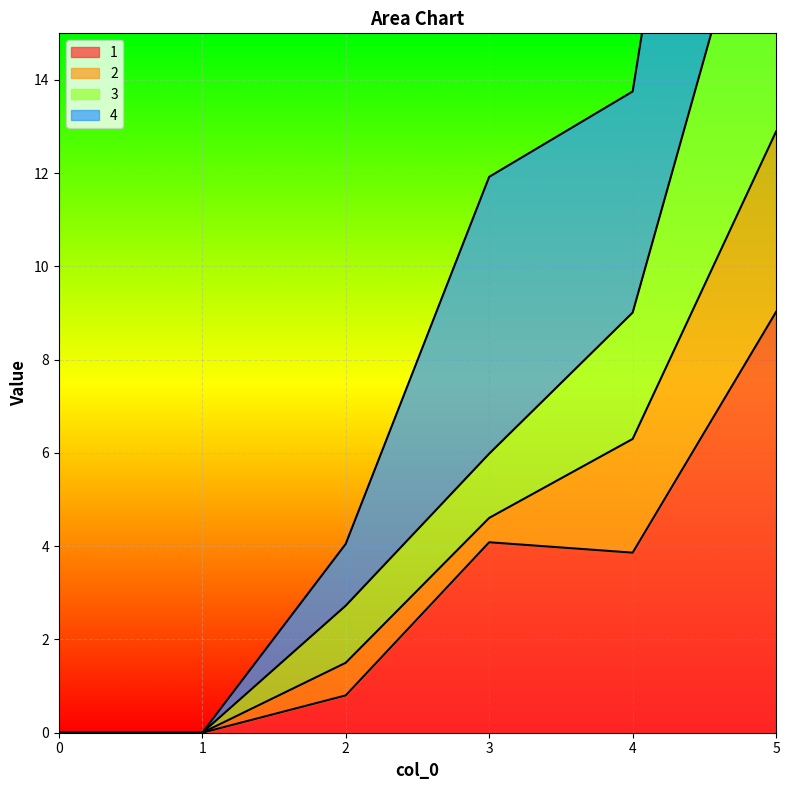

Is it true that 1 equals 5.3 at 1?

False